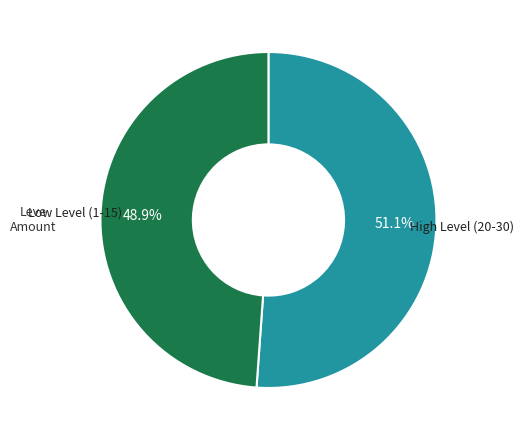

Does any single category account for the majority?

Yes